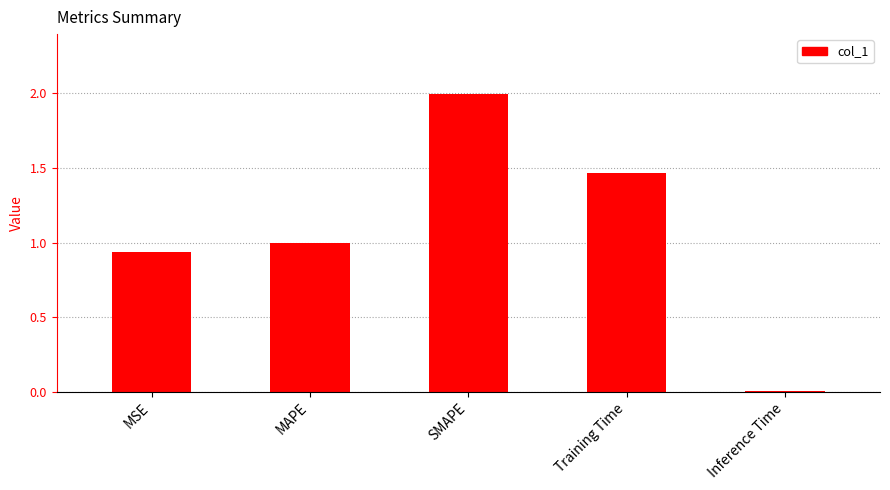

What position from the right is SMAPE?

3